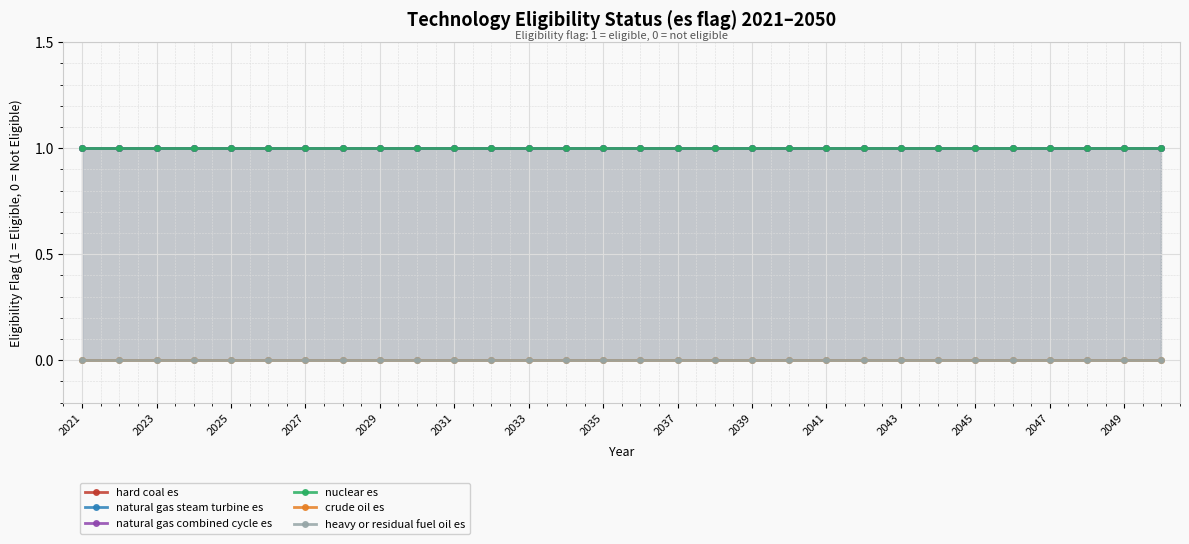

What is the sum of all hard coal es values?

30